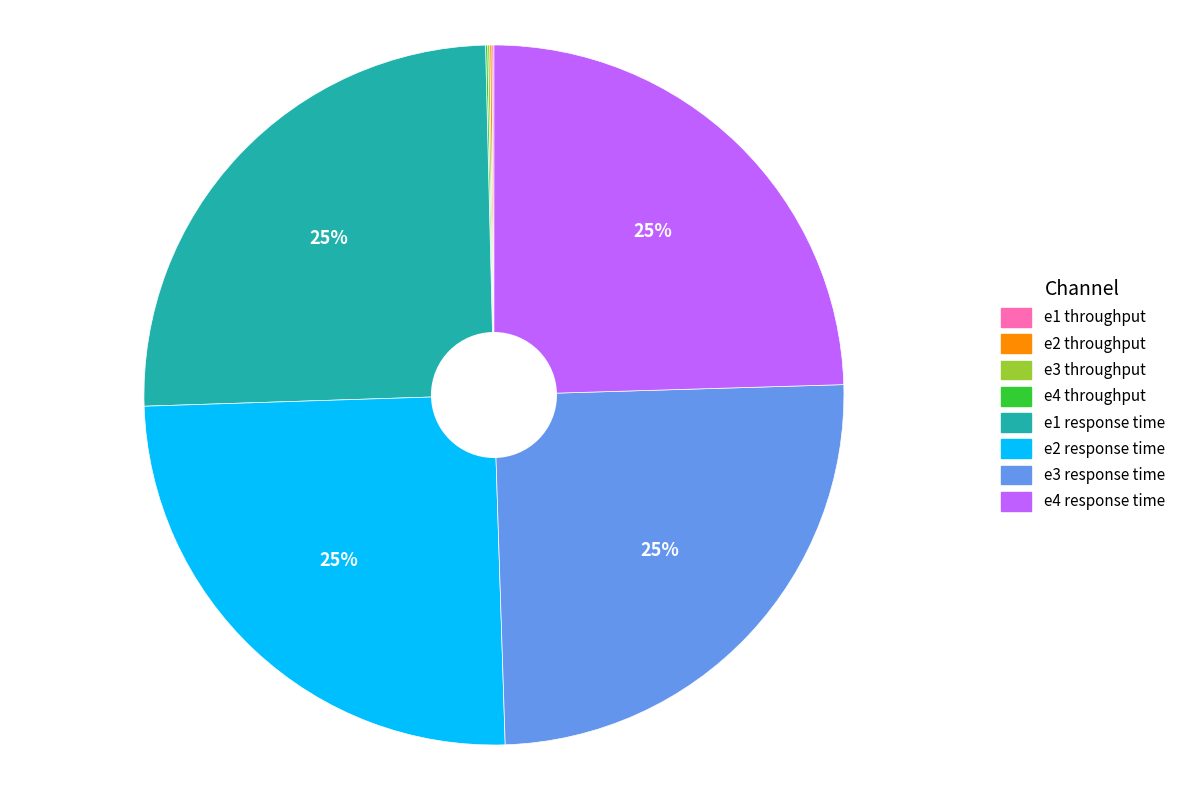

Is e2 response time the majority of the pie?

No